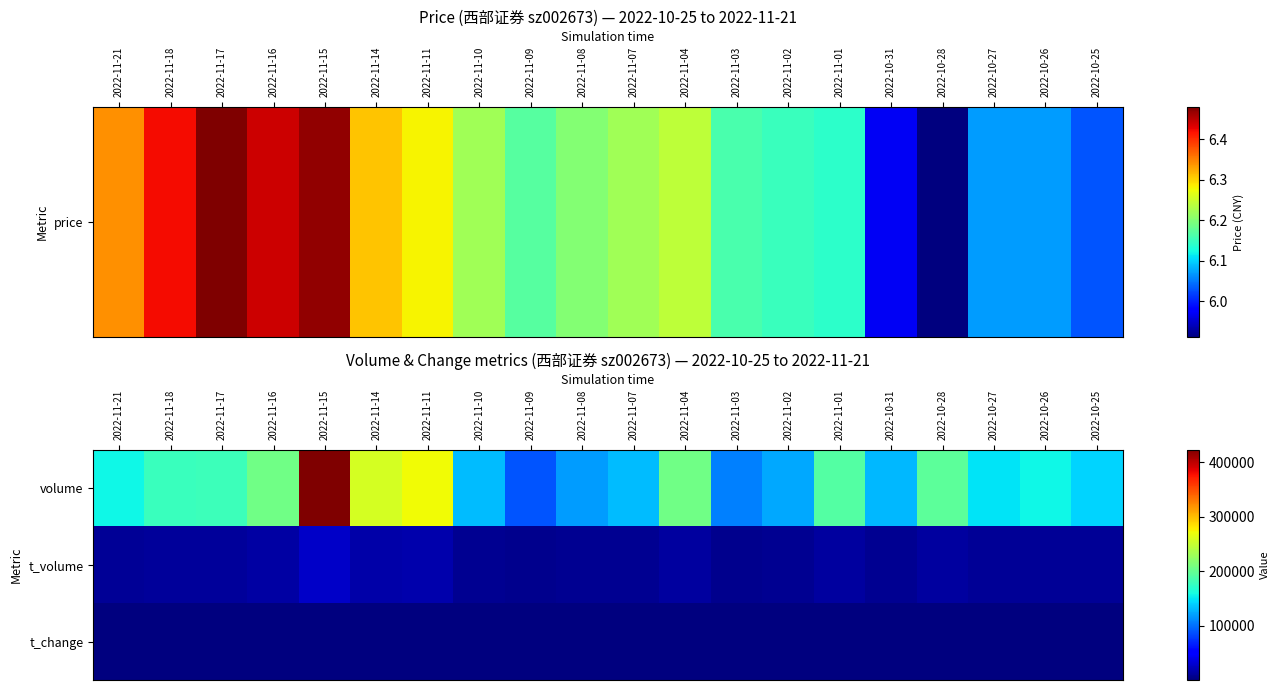

Reading right to left, what are all the values shown in this chart?

volume: 2022-10-25=142057.0	2022-10-26=156454.0	2022-10-27=147535.0	2022-10-28=196919.0	2022-10-31=129509.0	2022-11-01=191307.0	2022-11-02=122980.0	2022-11-03=107446.0	2022-11-04=206789.0	2022-11-07=131320.0	2022-11-08=119061.0	2022-11-09=88758.0	2022-11-10=131304.0	2022-11-11=272450.0	2022-11-14=256868.0	2022-11-15=423694.0	2022-11-16=206275.0	2022-11-17=178939.0	2022-11-18=177246.0	2022-11-21=156228.0
t_volume: 2022-10-25=8534.0	2022-10-26=9525.0	2022-10-27=8986.0	2022-10-28=11767.0	2022-10-31=7710.0	2022-11-01=11675.0	2022-11-02=7558.0	2022-11-03=6604.0	2022-11-04=12869.0	2022-11-07=8178.0	2022-11-08=7379.0	2022-11-09=5490.0	2022-11-10=8146.0	2022-11-11=17214.0	2022-11-14=16304.0	2022-11-15=27327.0	2022-11-16=13279.0	2022-11-17=11527.0	2022-11-18=11415.0	2022-11-21=9923.0
t_change: 2022-10-25=0.3	2022-10-26=0.4	2022-10-27=0.4	2022-10-28=0.5	2022-10-31=0.3	2022-11-01=0.5	2022-11-02=0.3	2022-11-03=0.3	2022-11-04=0.5	2022-11-07=0.3	2022-11-08=0.3	2022-11-09=0.2	2022-11-10=0.3	2022-11-11=0.7	2022-11-14=0.6	2022-11-15=1.0	2022-11-16=0.5	2022-11-17=0.4	2022-11-18=0.4	2022-11-21=0.4